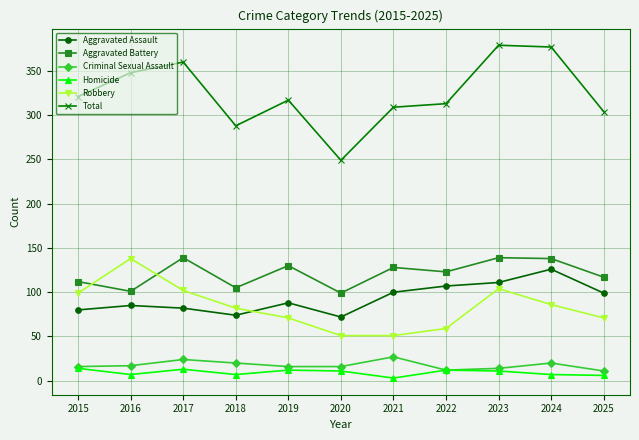

How many interior local valleys does the Aggravated Assault series have?

2